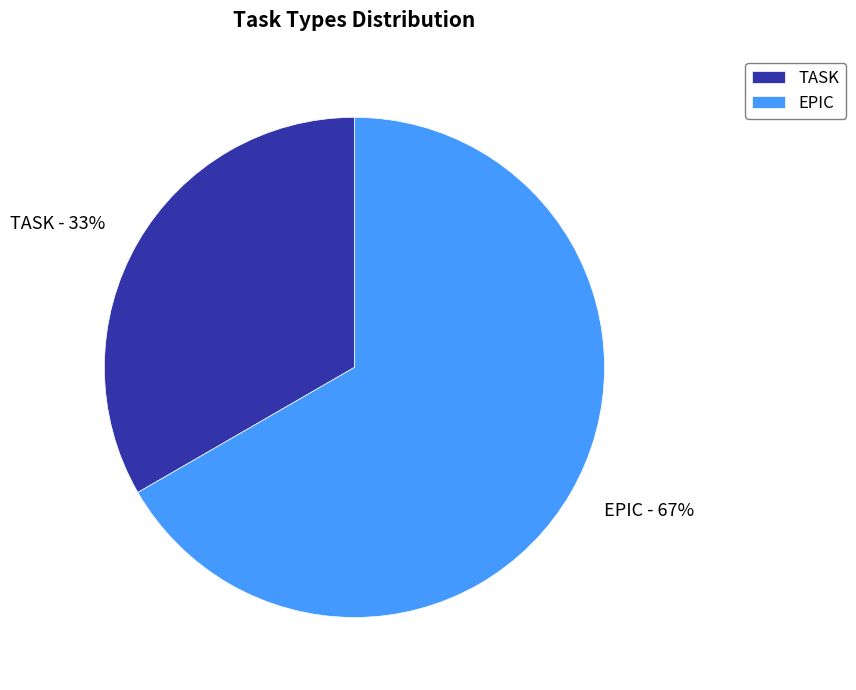

Is EPIC the majority of the pie?

Yes